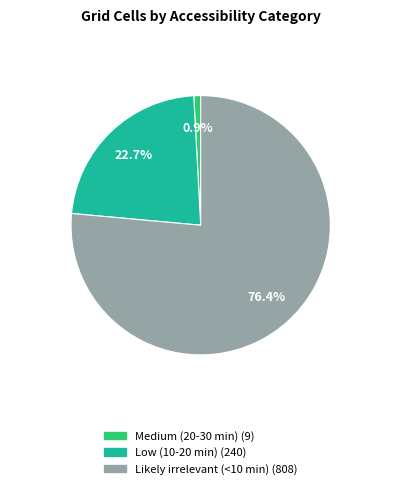

Which slice is the largest?

Likely irrelevant (<10 min)